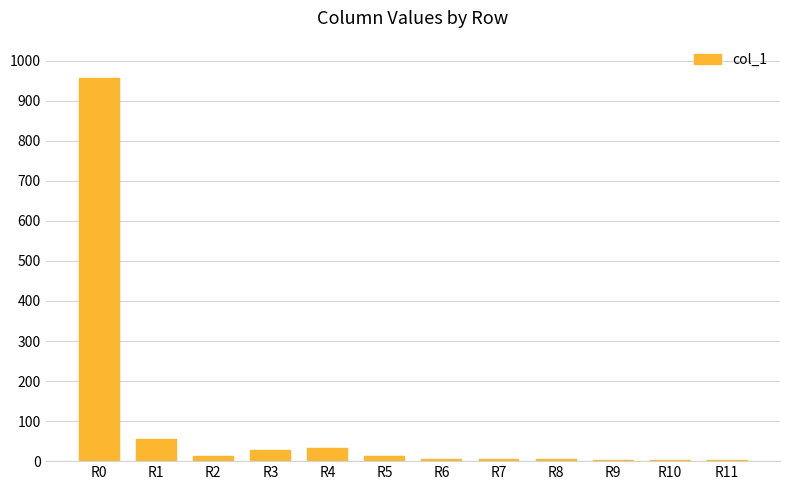

Where is the data nearest to the value 480?

R1